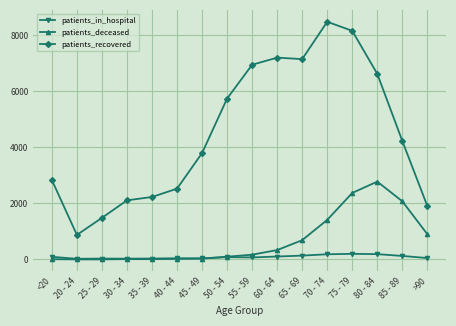

At which category does patients_recovered reach its first local valley?

20 - 24